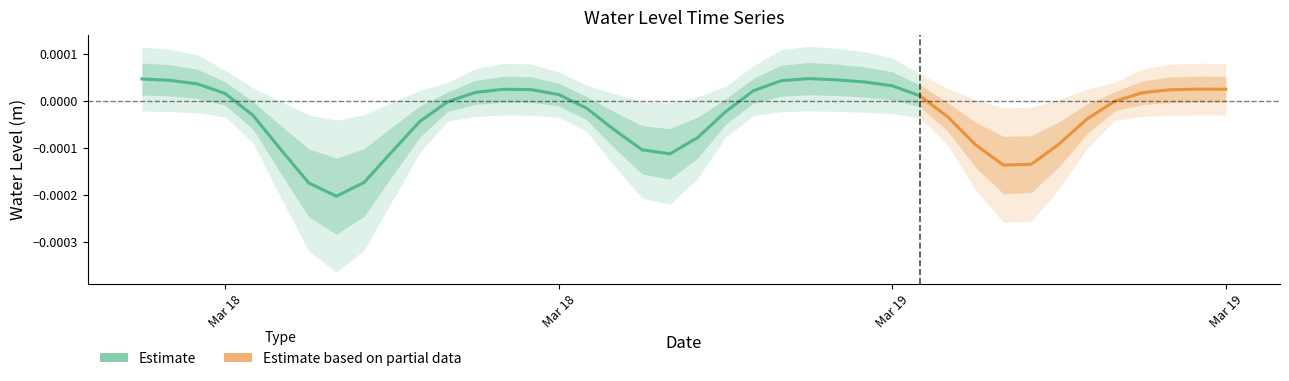

Is it true that the value at 13 is 0.0?

False